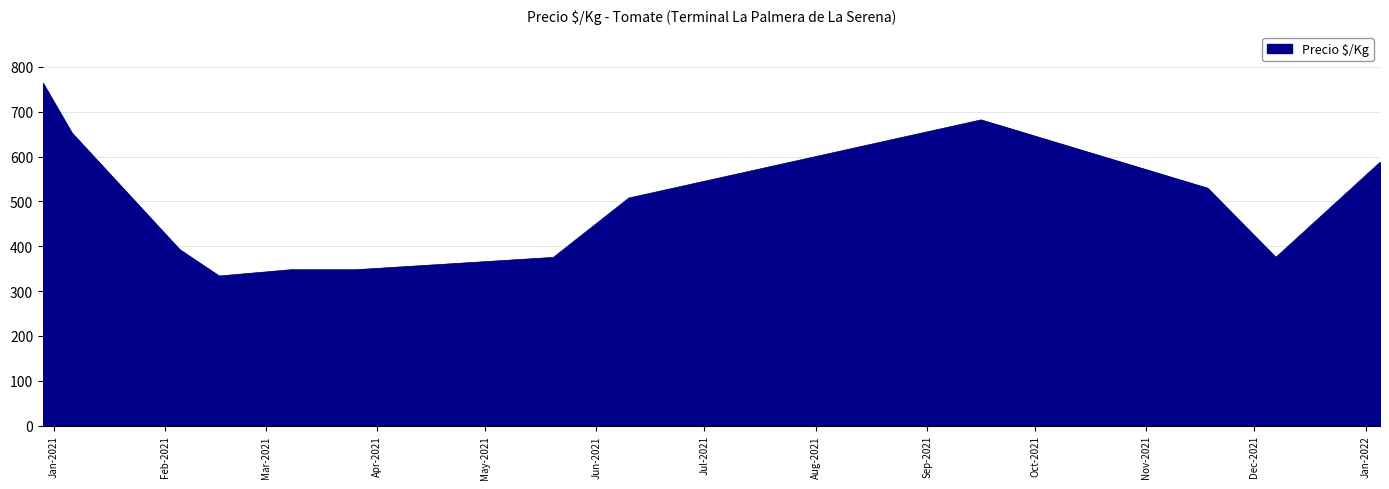

What is the maximum value shown in the chart?

763.5